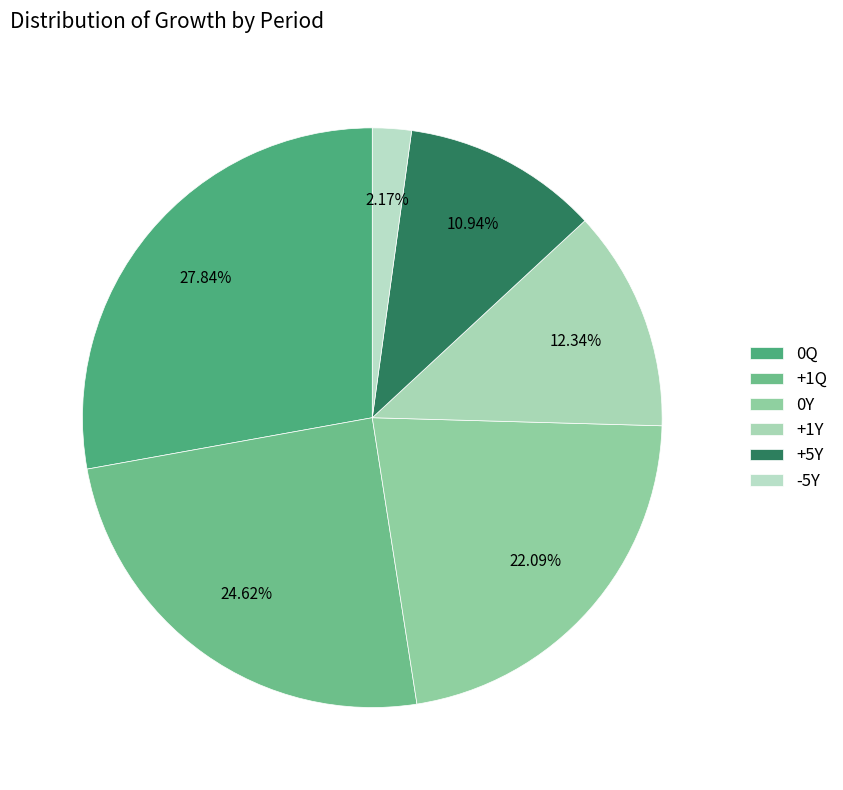

How many segments does this pie chart have?

6